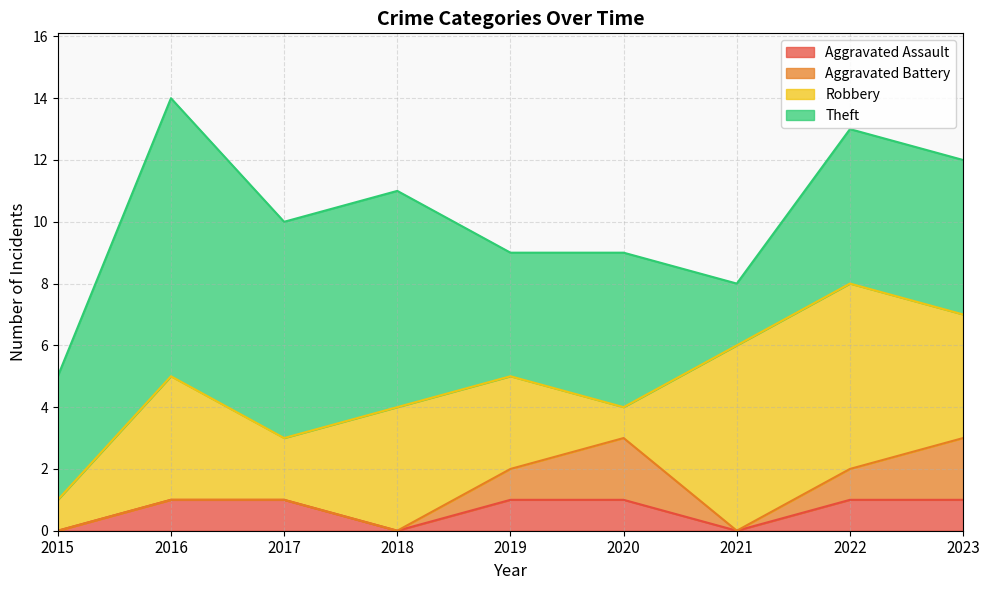

Does the chart display data point markers on the line(s)?

No